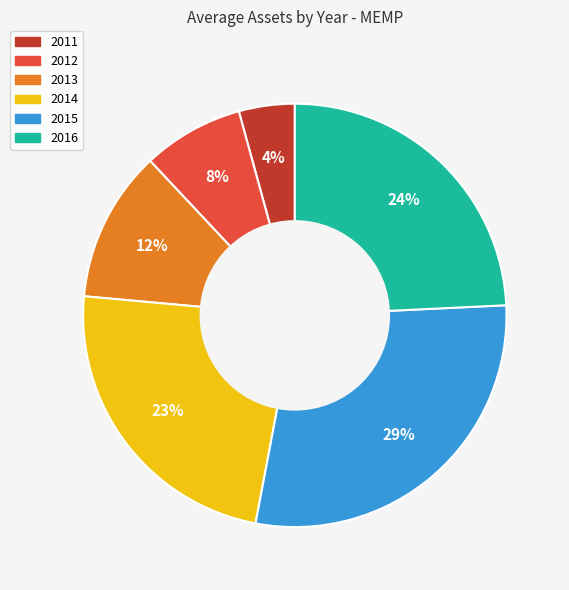

Do 2011 and 2012 together represent more than half of the pie?

No